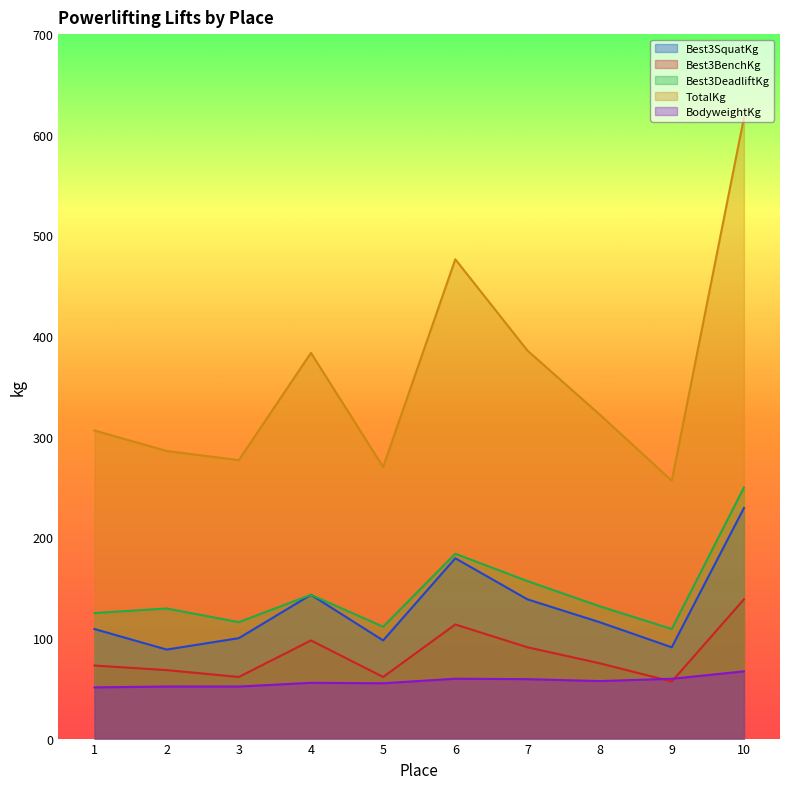

What is the difference between the maximum and minimum values in the BodyweightKg series?

15.9